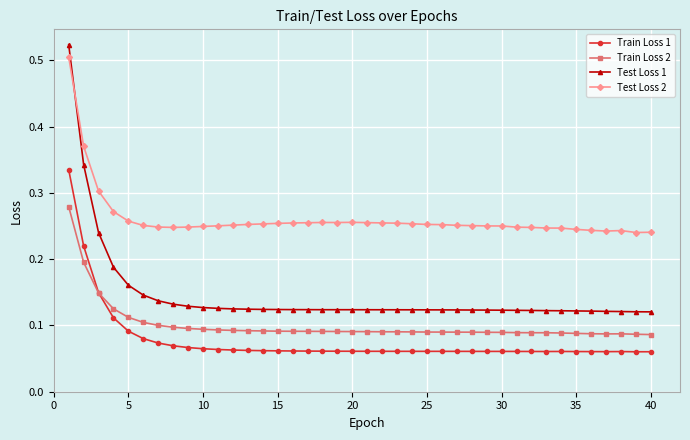

At how many categories does at least one series exceed 0?

40